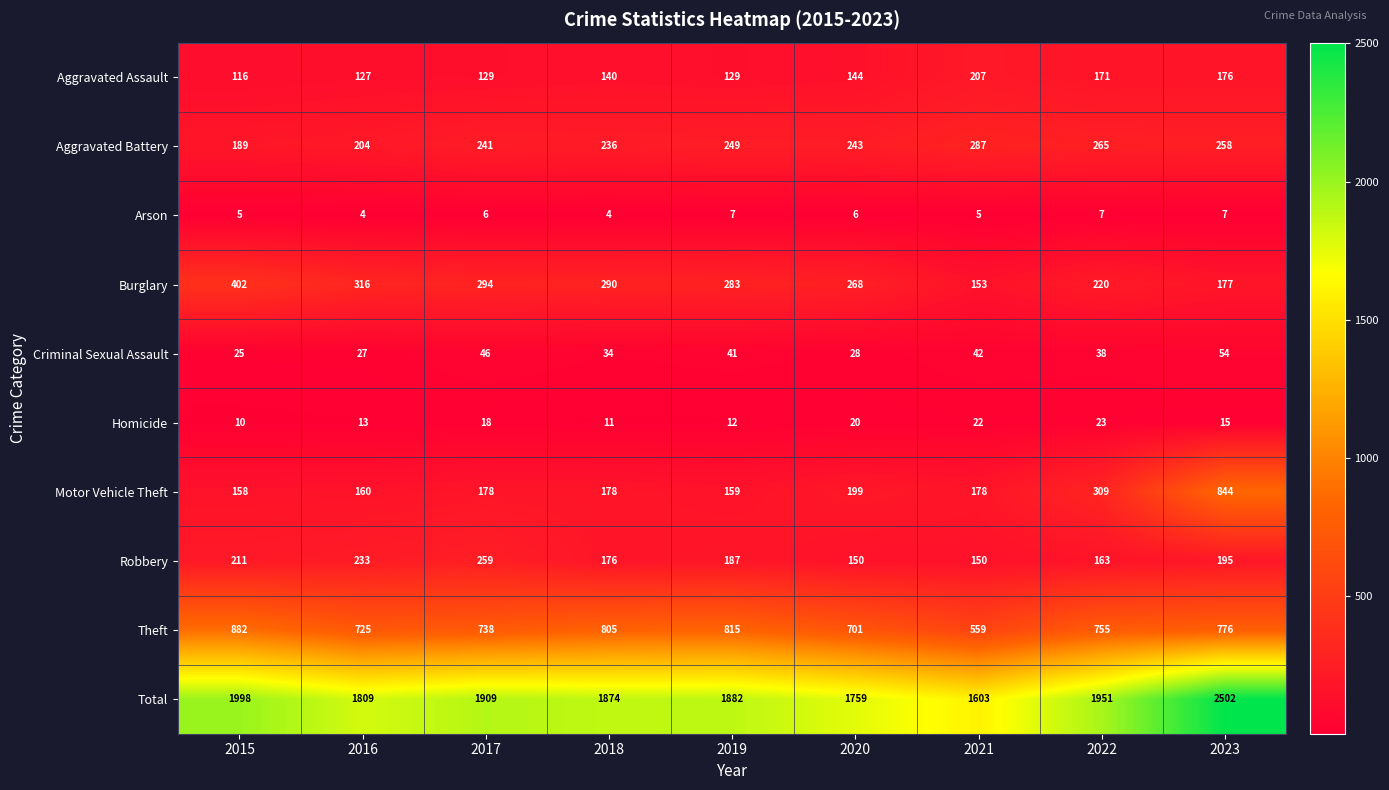

What is the greatest value displayed?

2502